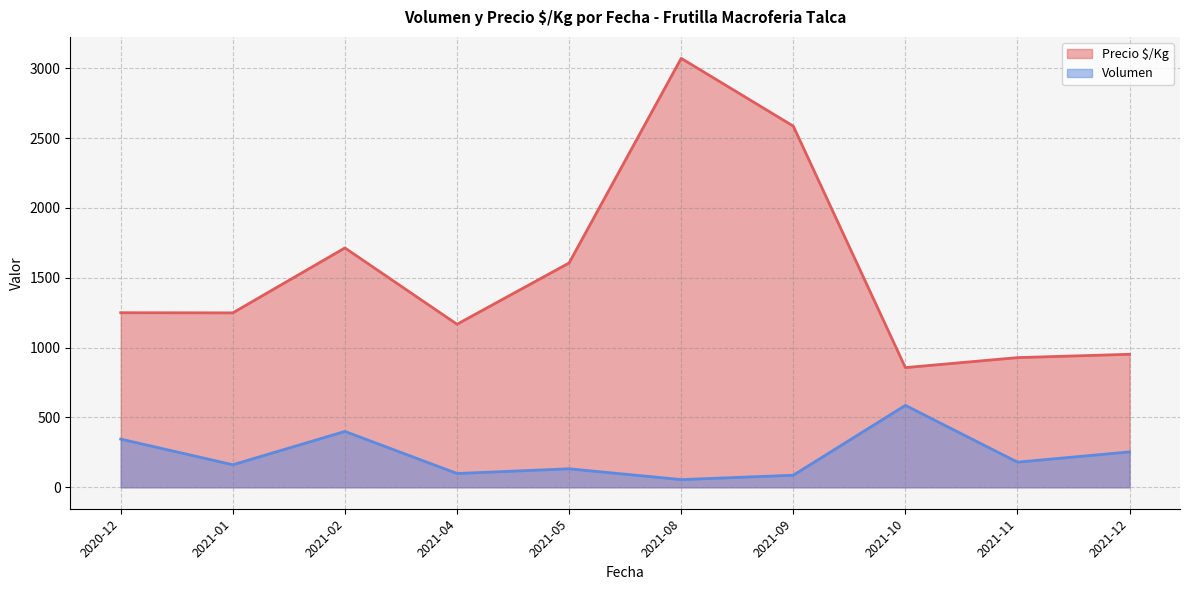

At 2021-11, list the series in order from smallest to largest.

Volumen, Precio $/Kg